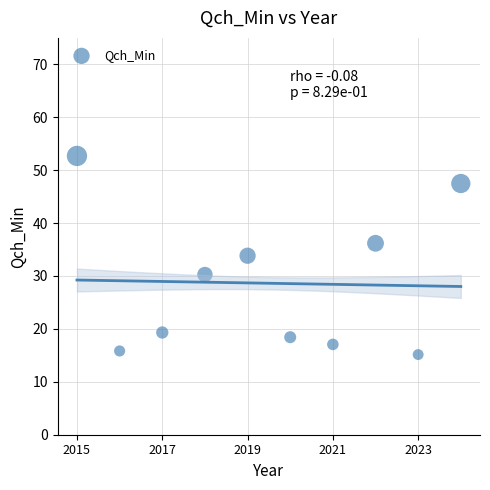

What Y value in the scatter plot is closest to 33?

33.8